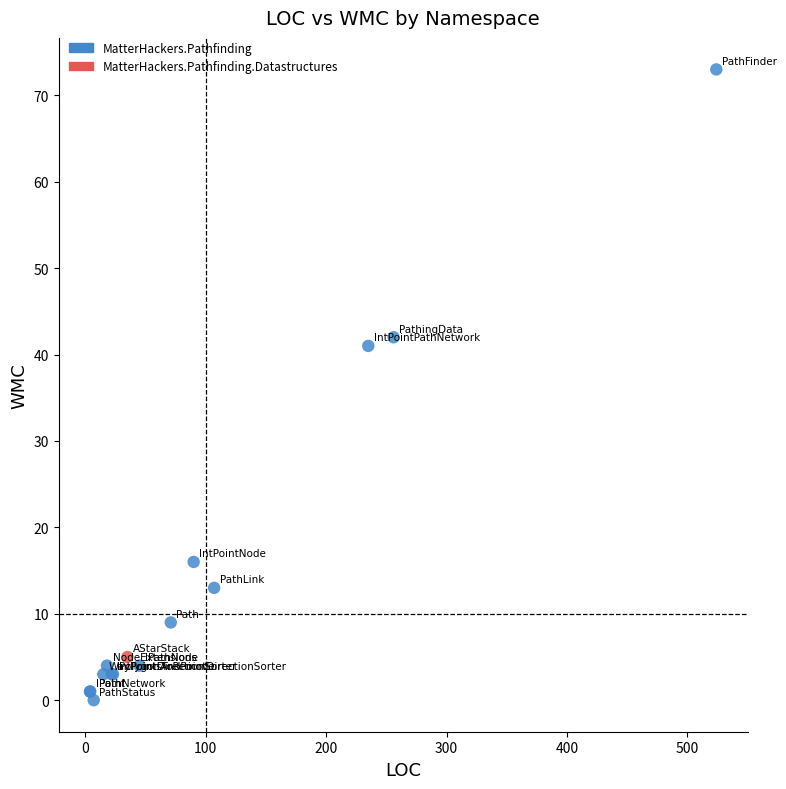

What are all the series names shown in the legend?

MatterHackers.Pathfinding, MatterHackers.Pathfinding.Datastructures